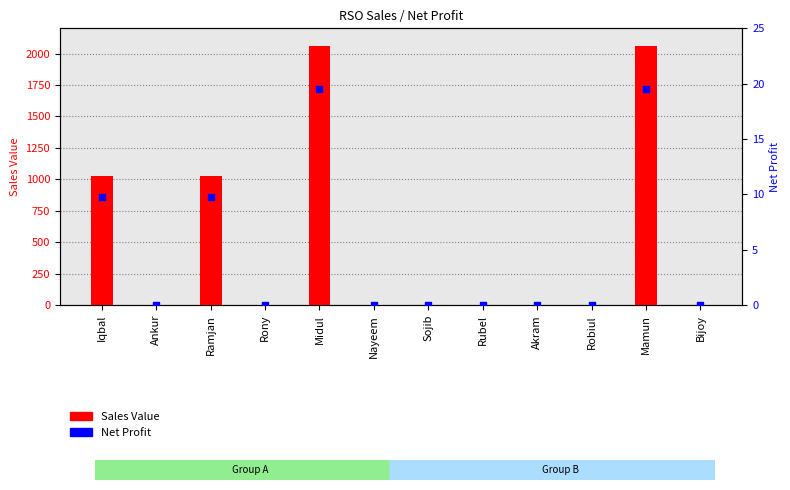

Which series has the largest Y range (max minus min)?

Sales Value